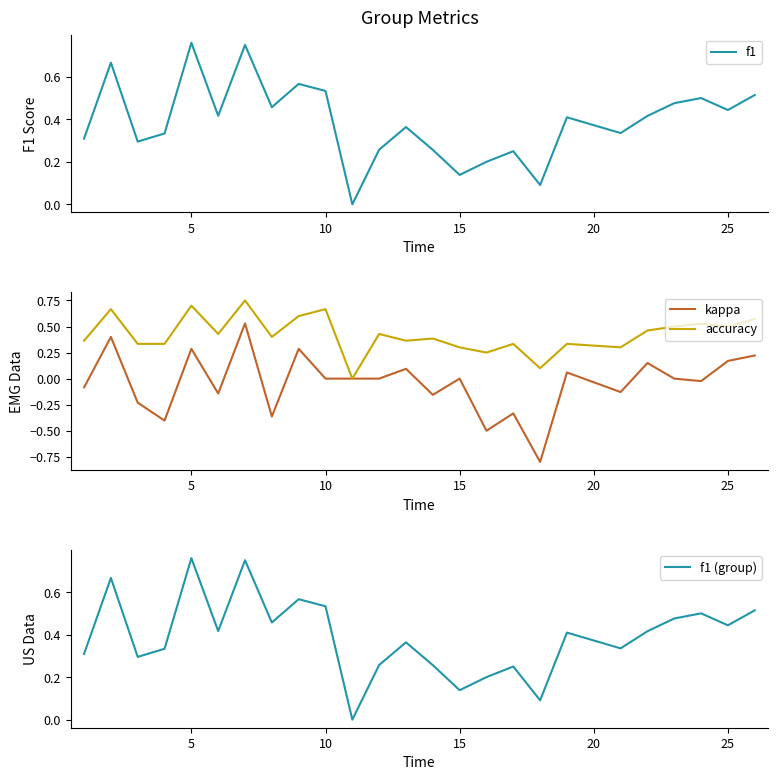

The accuracy series shows 0.2 at 25. True or false?

False